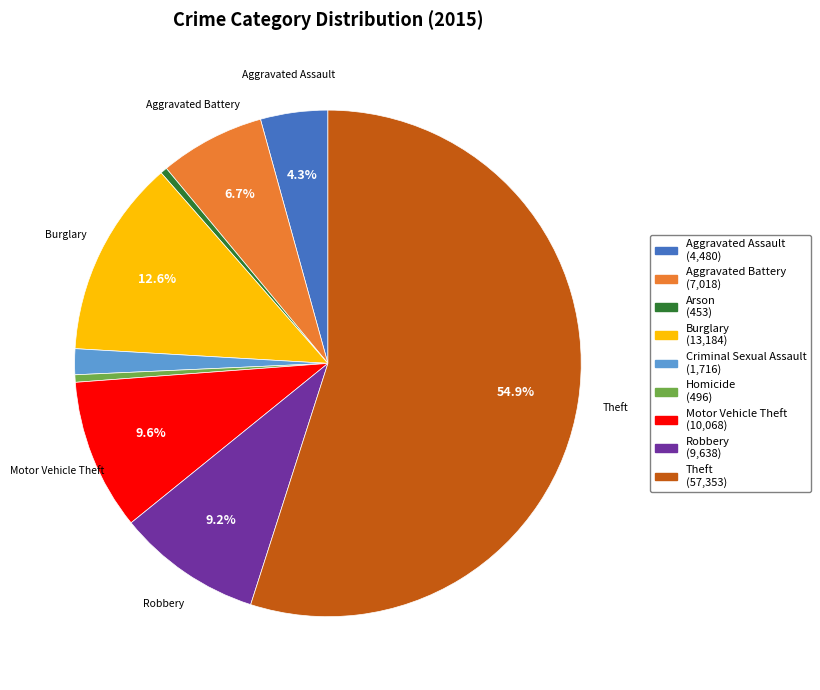

Is there a majority slice in this chart?

Yes